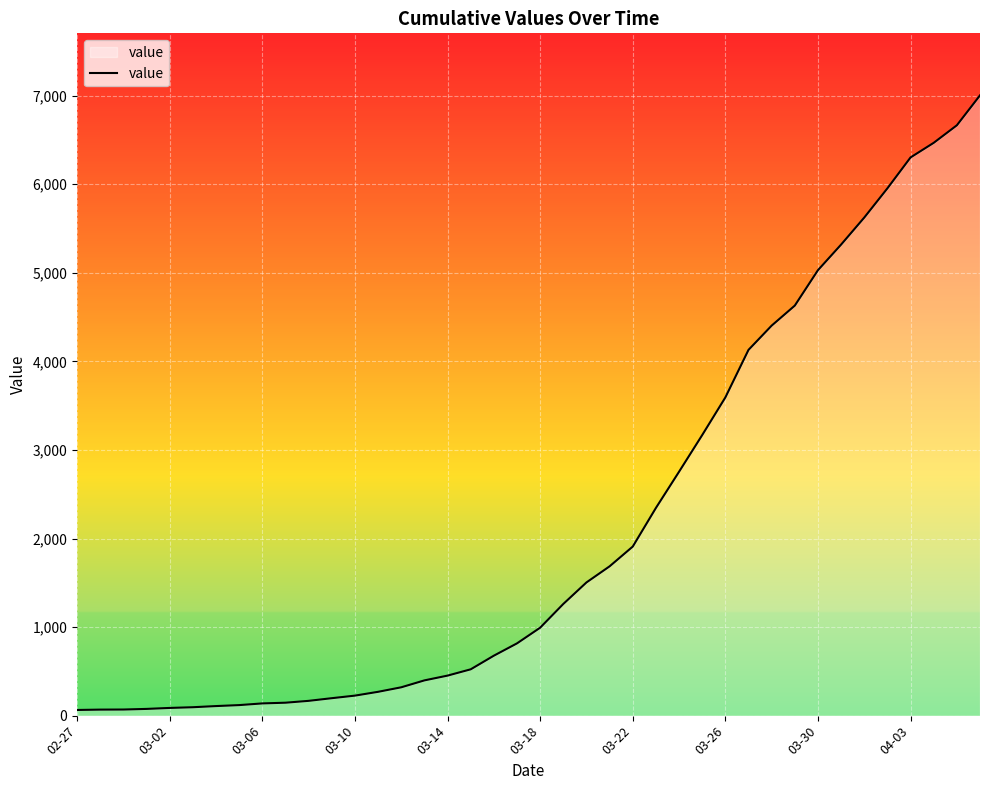

What is the maximum value shown in the chart?

7004